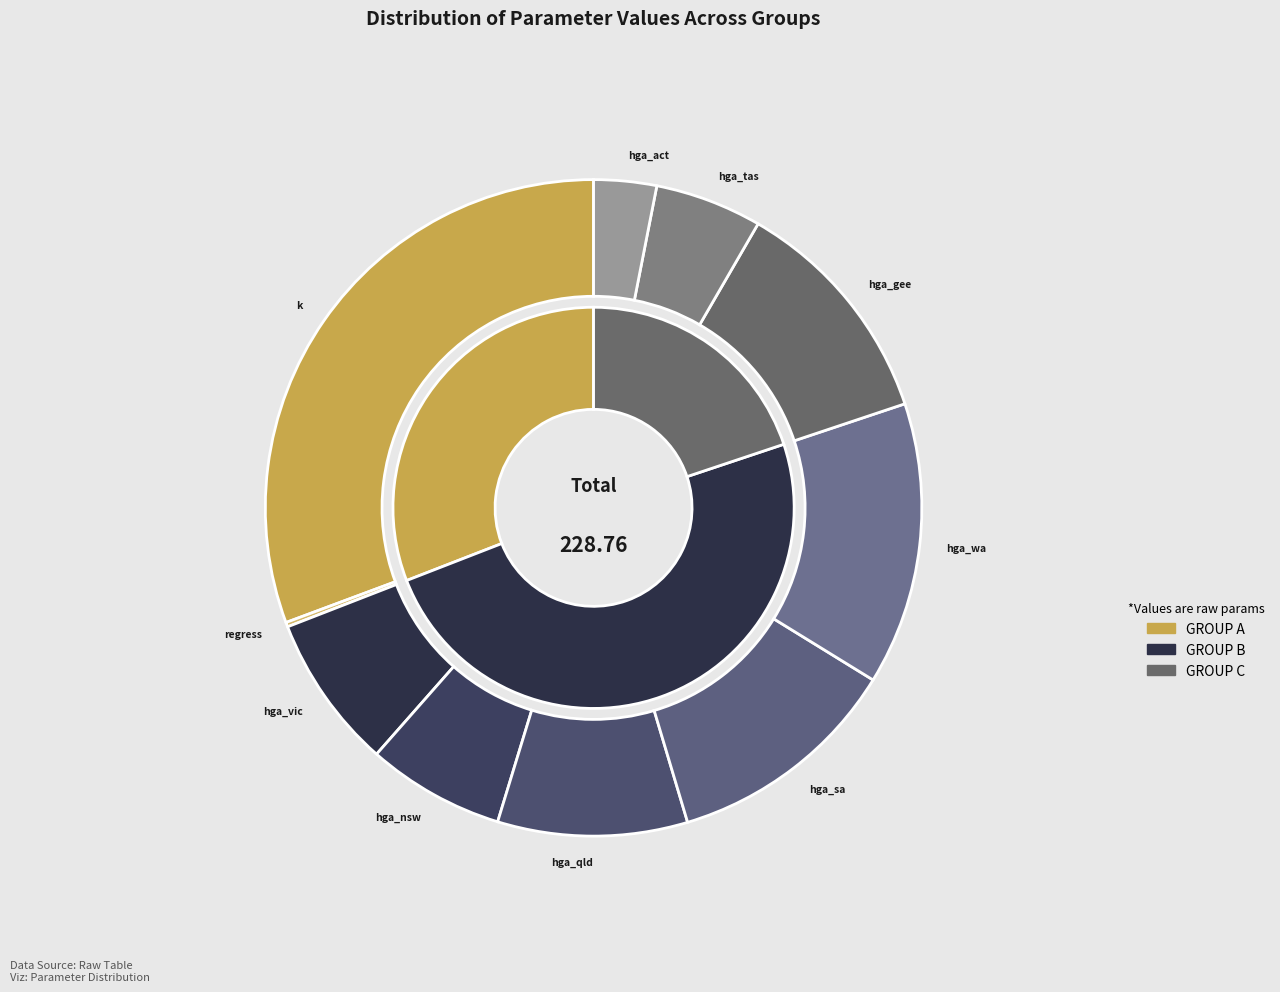

Is there any slice that represents more than half of the pie?

No